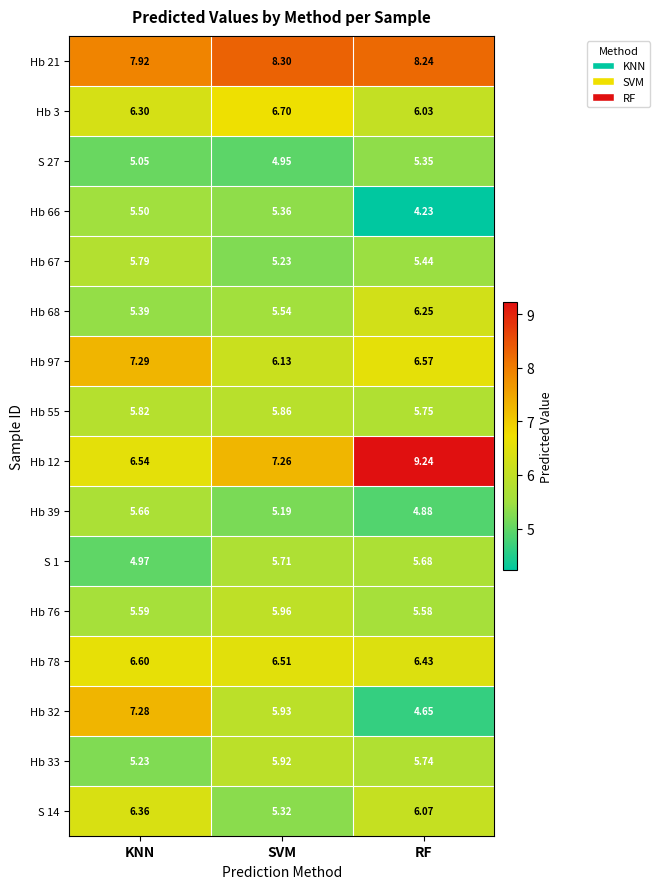

Which series has the widest spread of values?

Hb 12